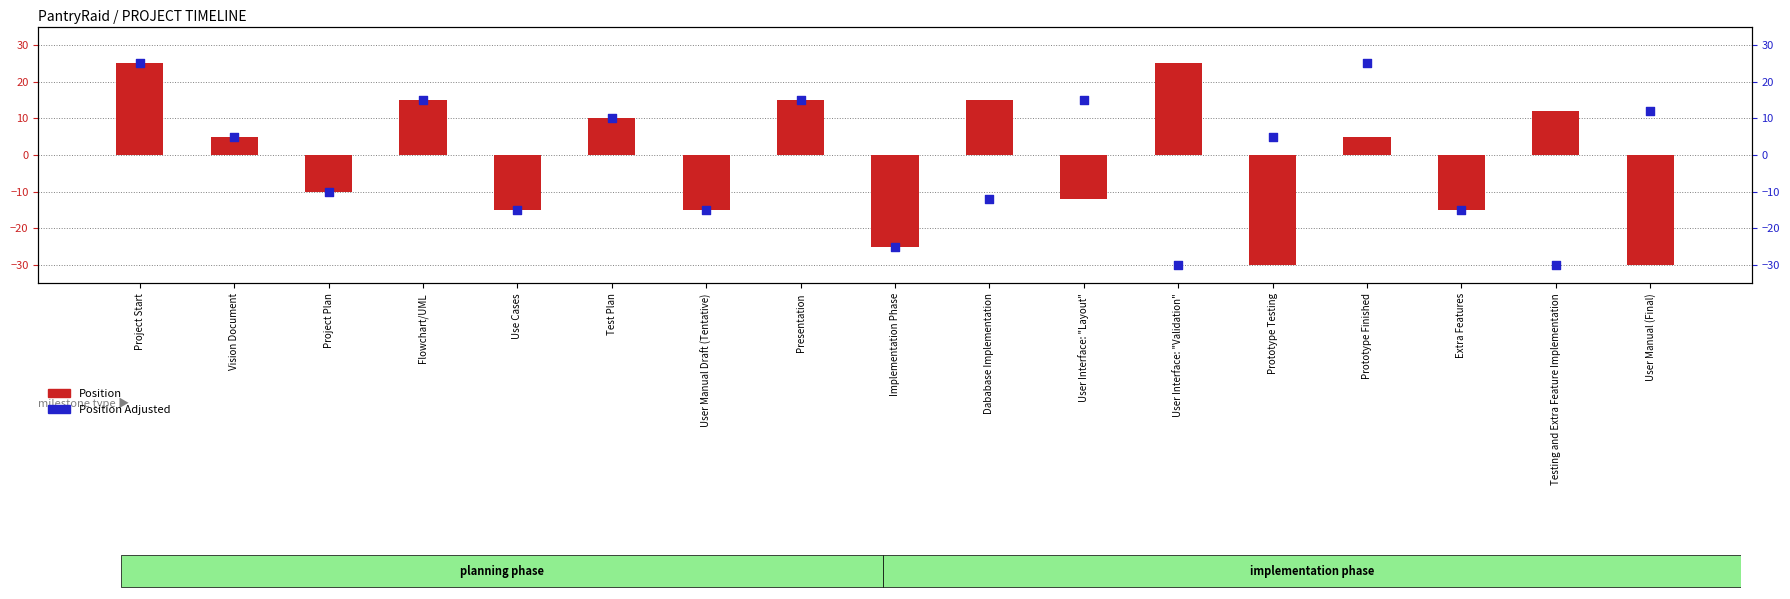

Which series contains the lowest Y value?

Position